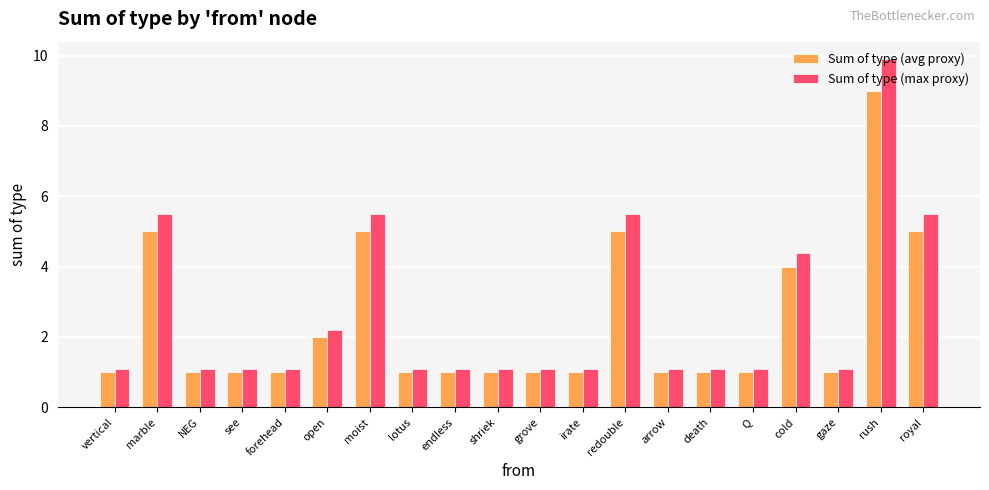

What is the value of the Sum of type (avg proxy) bar at the 13th from the left?

5.0